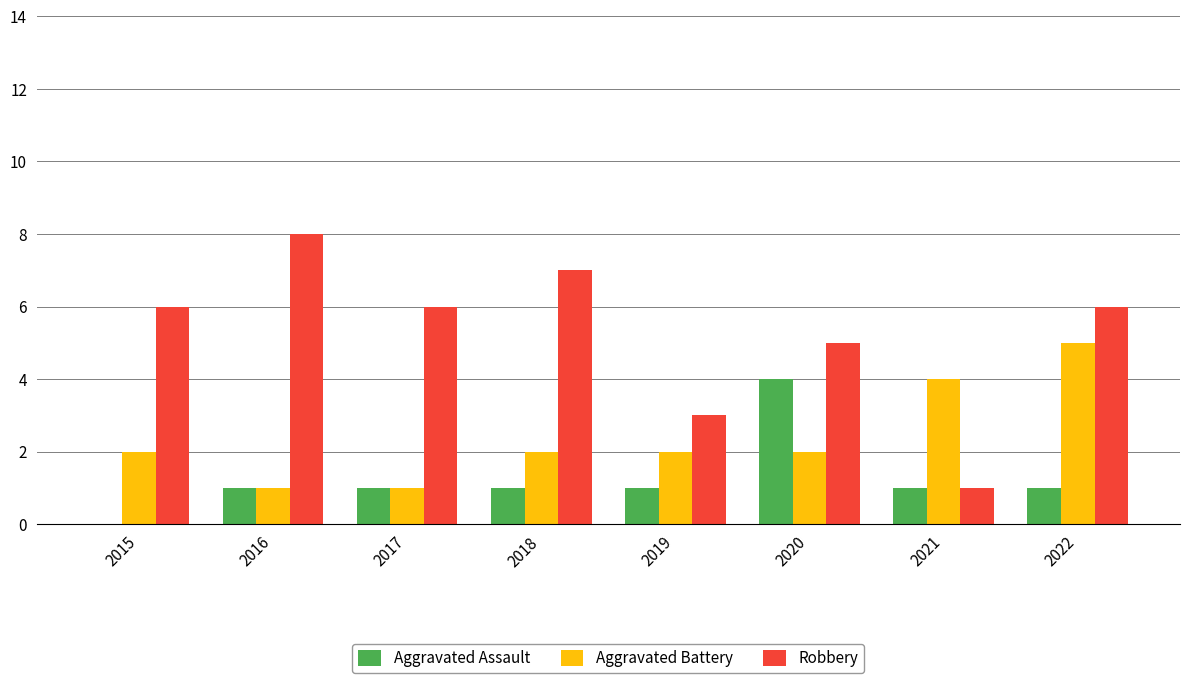

Between 2016 and 2022, which series saw the biggest shift?

Aggravated Battery